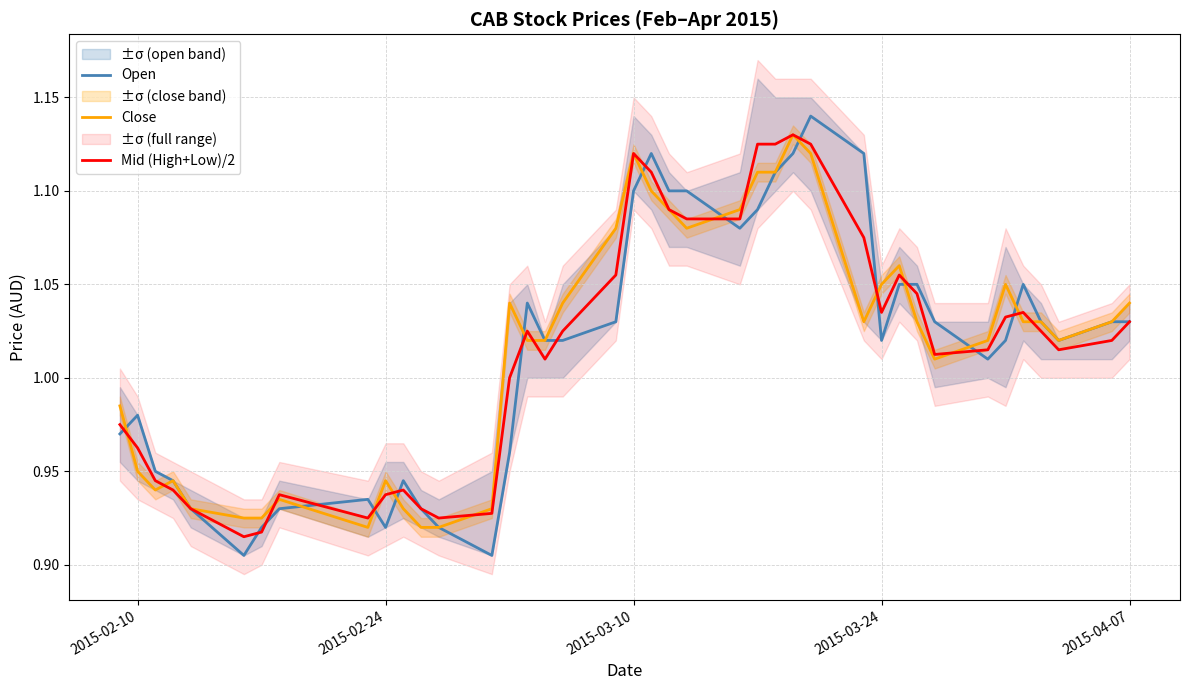

What is the average value of the Mid (High+Low)/2 series?

1.0